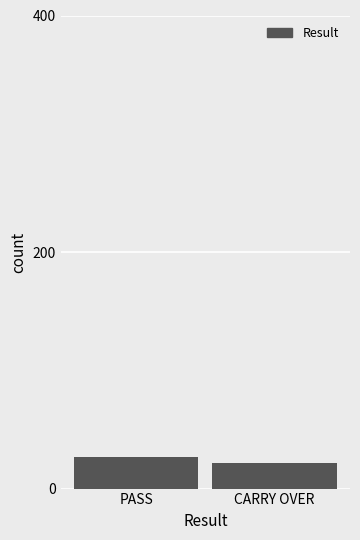

Which label corresponds to the smallest value in the chart?

CARRY OVER